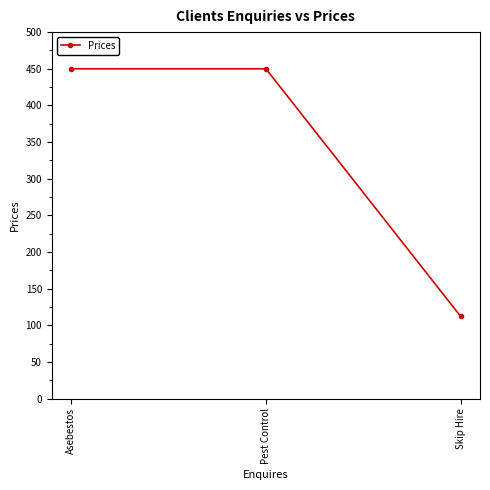

What is the minimum value shown in the chart?

112.5